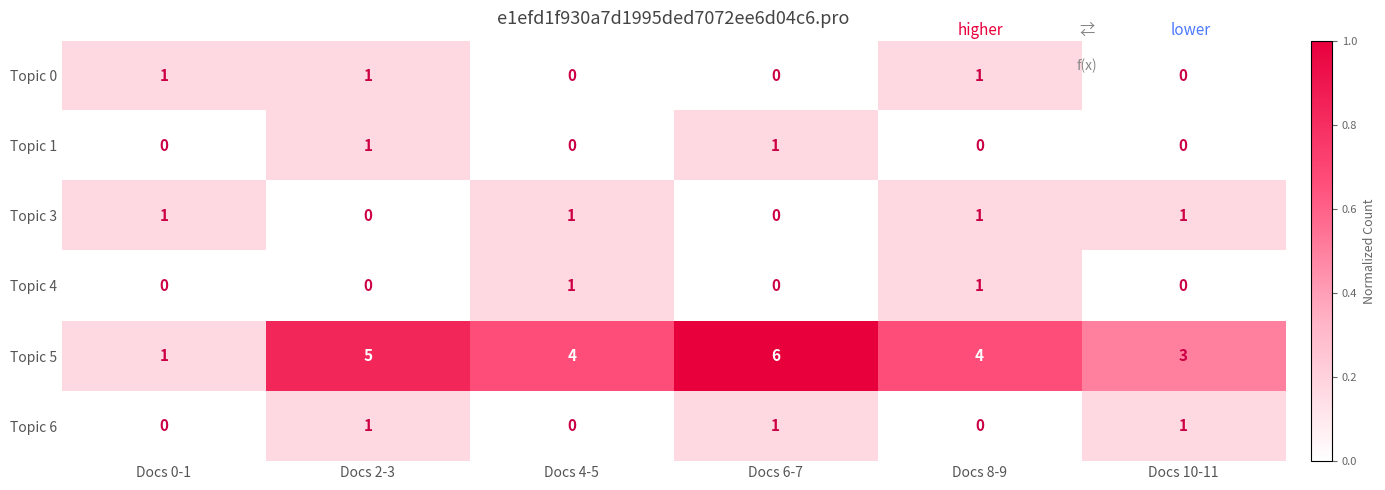

Between Docs 0-1 and Docs 10-11, which series saw the biggest shift?

Topic 5